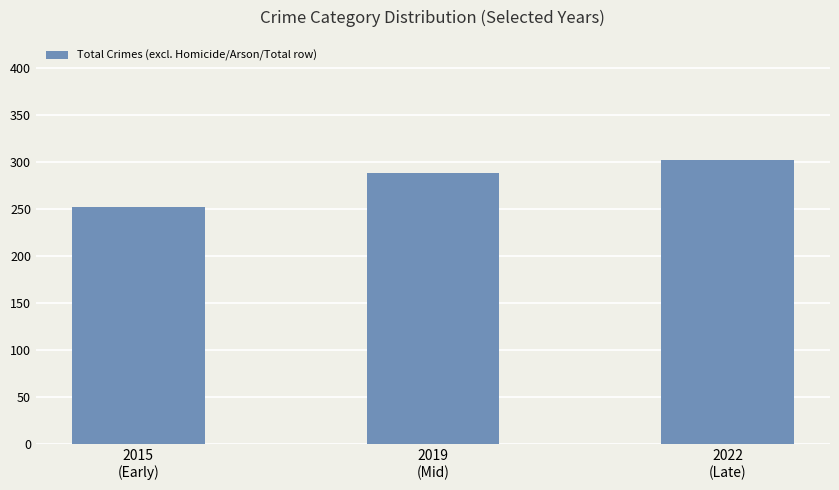

Reading left to right, what are all the values shown in this chart?

2015
(Early)=252	2019
(Mid)=288	2022
(Late)=302